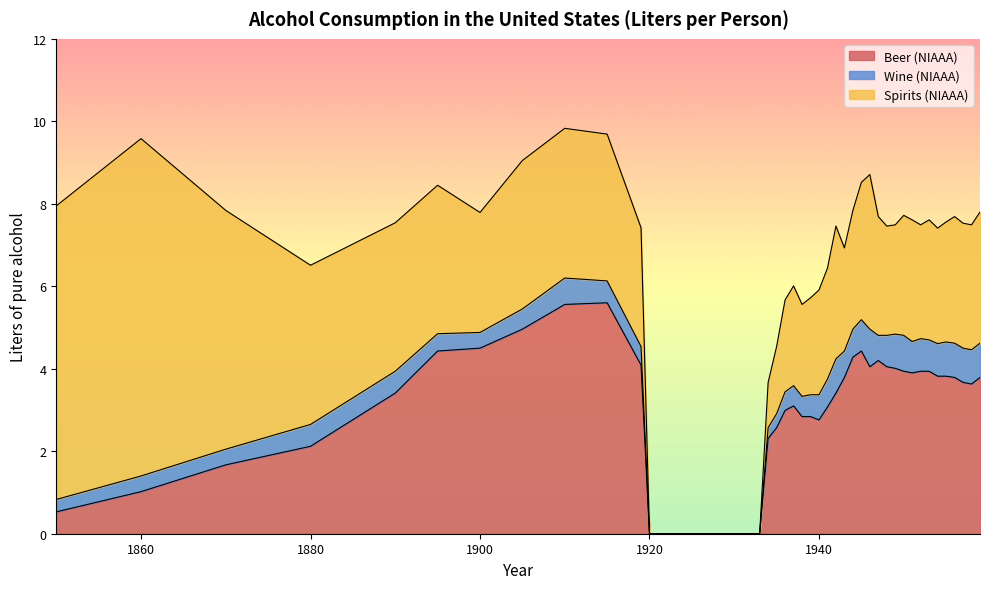

Reading right to left, what are all the values shown in this chart?

Beer (NIAAA): 3.8	3.6	3.7	3.8	3.8	3.8	3.9	3.9	3.9	3.9	4.0	4.0	4.2	4.0	4.4	4.3	3.8	3.4	3.1	2.8	2.8	2.8	3.1	3.0	2.6	2.3	0.0	0.0	0.0	4.1	5.6	5.6	5.0	4.5	4.4	3.4	2.1	1.7	1.0	0.5
Wine (NIAAA): 0.8	0.8	0.8	0.8	0.8	0.8	0.8	0.8	0.8	0.9	0.8	0.8	0.6	0.9	0.8	0.7	0.6	0.8	0.7	0.6	0.5	0.5	0.5	0.5	0.3	0.3	0.0	0.0	0.0	0.5	0.5	0.6	0.5	0.4	0.4	0.5	0.5	0.4	0.4	0.3
Spirits (NIAAA): 3.2	3.0	3.0	3.1	2.9	2.8	2.9	2.8	3.0	2.9	2.6	2.6	2.9	3.8	3.3	2.9	2.5	3.2	2.7	2.5	2.4	2.2	2.4	2.2	1.6	1.1	0.0	0.0	0.0	2.9	3.6	3.6	3.6	2.9	3.6	3.6	3.9	5.8	8.2	7.1